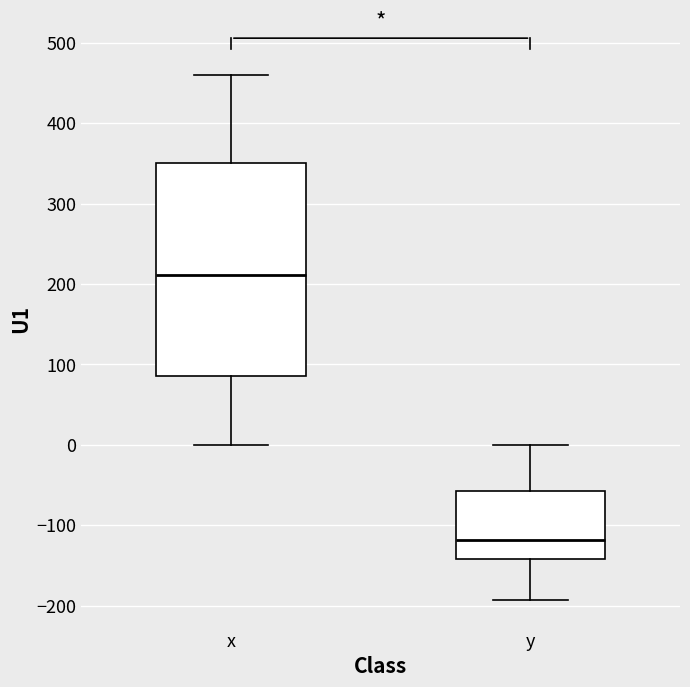

Reading left to right, transcribe this box plot: for each box, give where its median line is, the range the box spans, and where its two whiskers end, as read against the y-axis. The values are not printed on the chart, so give them approximately, as read against the axis.

x: median 210, box 90 to 350, whiskers 0 to 460
y: median -120, box -140 to -60, whiskers -190 to 0